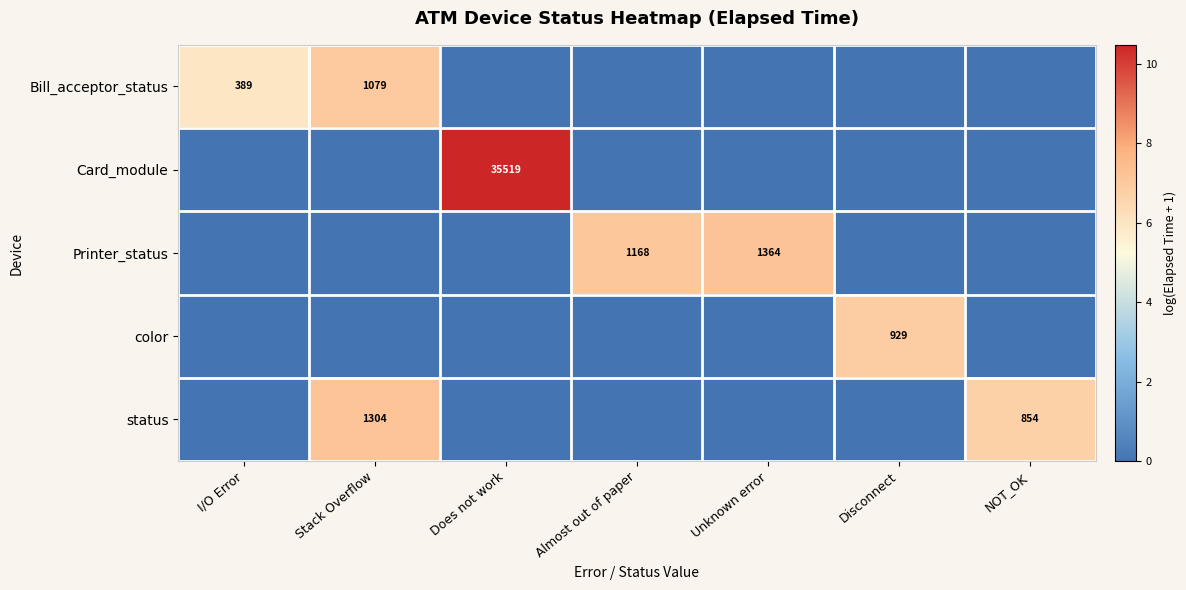

What is the difference between the highest and lowest values at Stack Overflow?

7.2